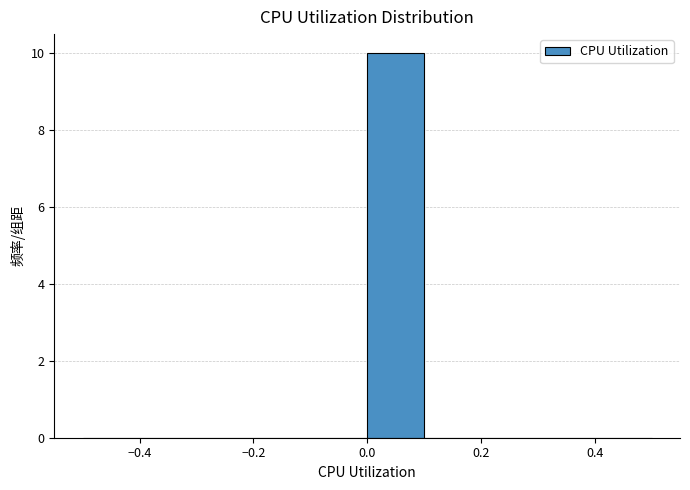

How tall is the bar that spans 0.0 to 0.1 on the x-axis? The values are not printed on the chart, so give them approximately, as read against the axis.

10